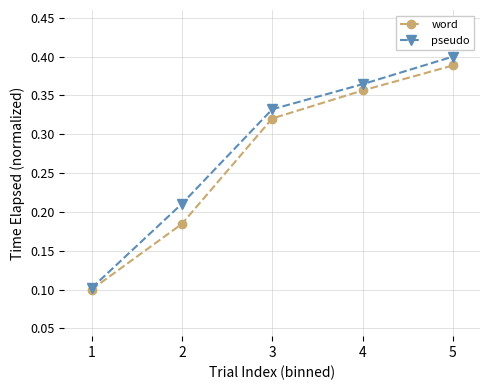

Is the value of word at 5 greater than the value of pseudo at 2?

Yes